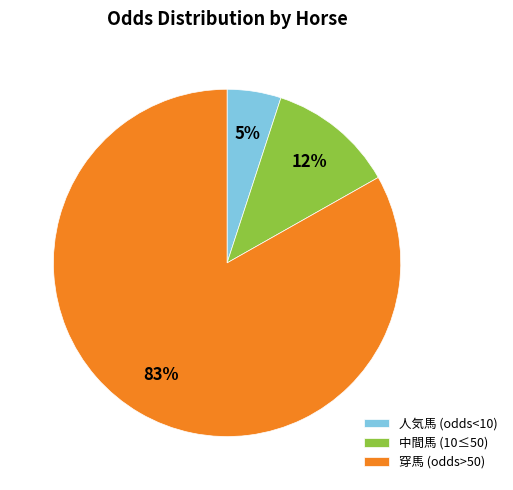

Is the sum of 人気馬 (odds<10) and 穿馬 (odds>50) greater than half?

Yes